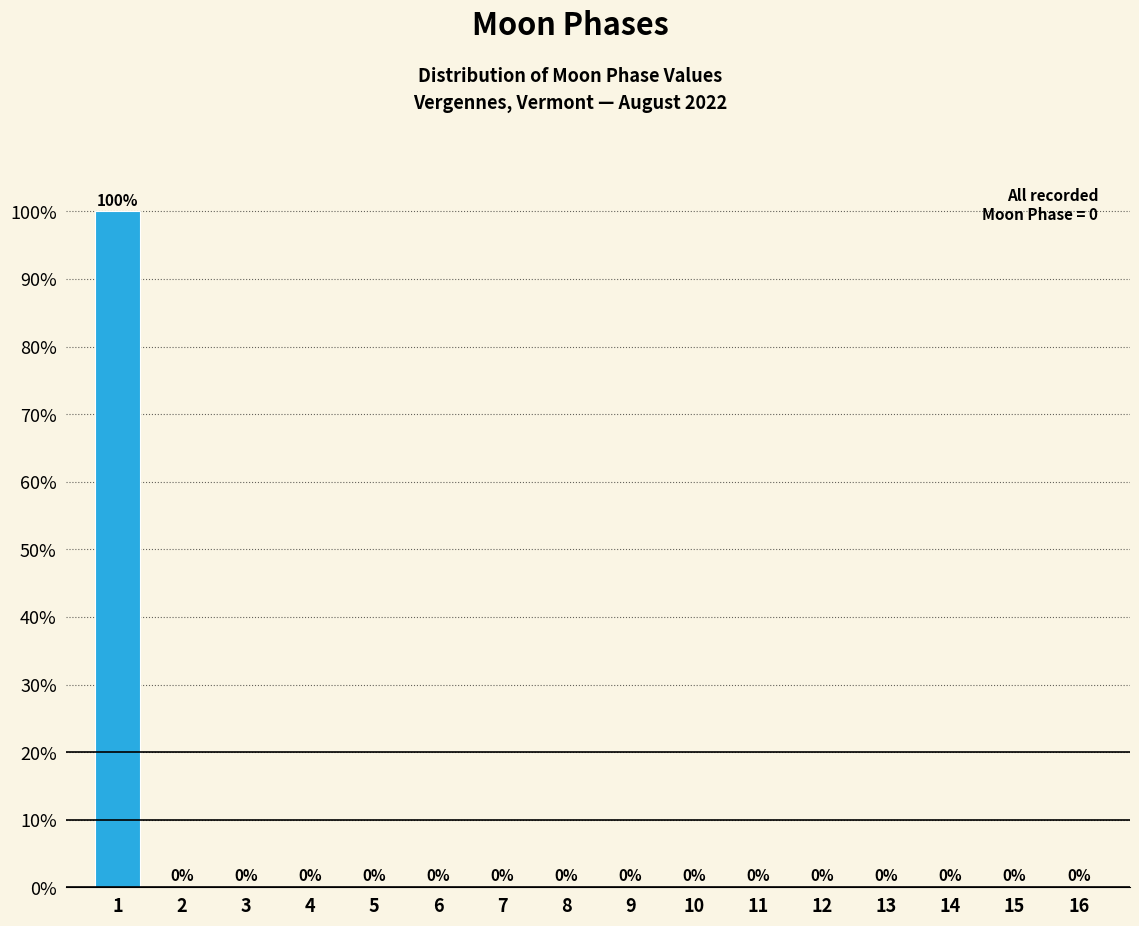

Reading left to right, what are all the values shown in this chart?

1=100	2=0	3=0	4=0	5=0	6=0	7=0	8=0	9=0	10=0	11=0	12=0	13=0	14=0	15=0	16=0